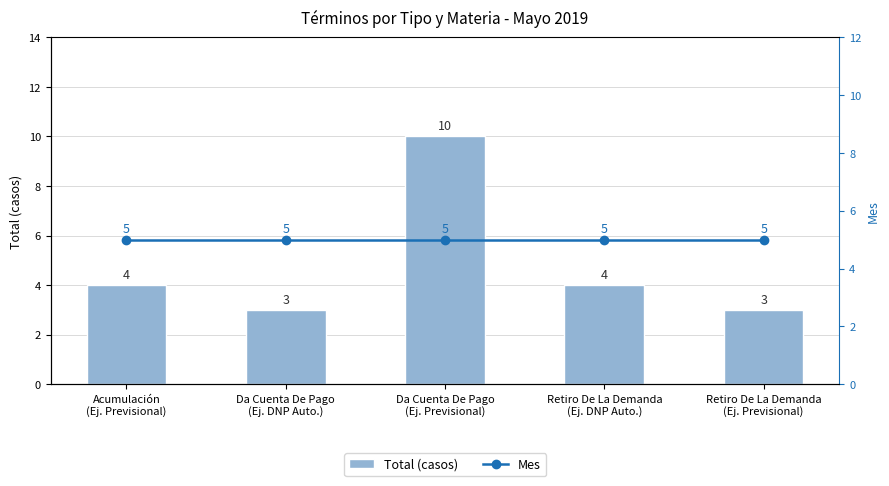

How many series are shown in this chart?

2